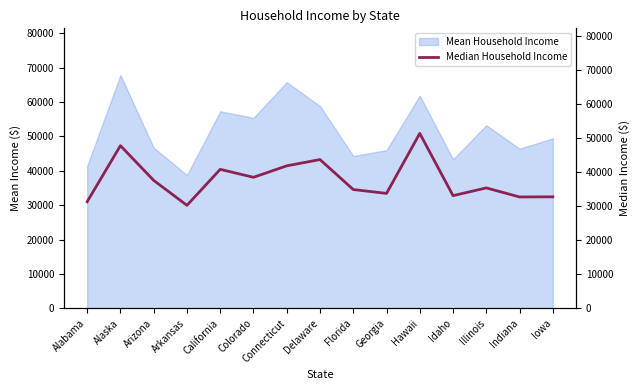

Reading right to left, extract all data points from this chart.

32757	32714	35370	33100	51361	33761	34892	43687	41843	38480	40815	30259	37581	47761	31324